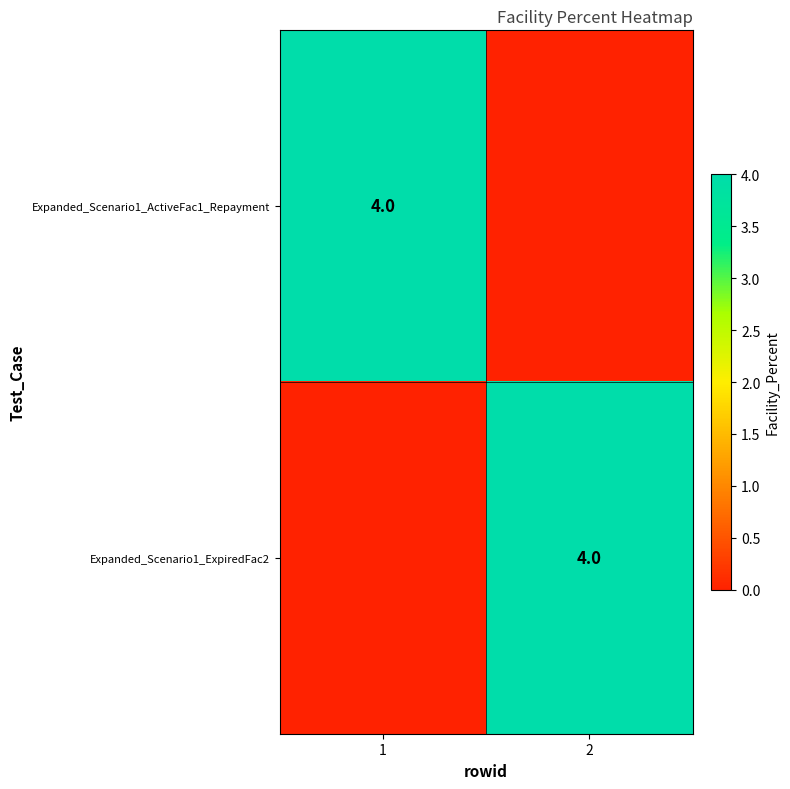

Is it true that Expanded_Scenario1_ExpiredFac2 equals 4 at 2?

True